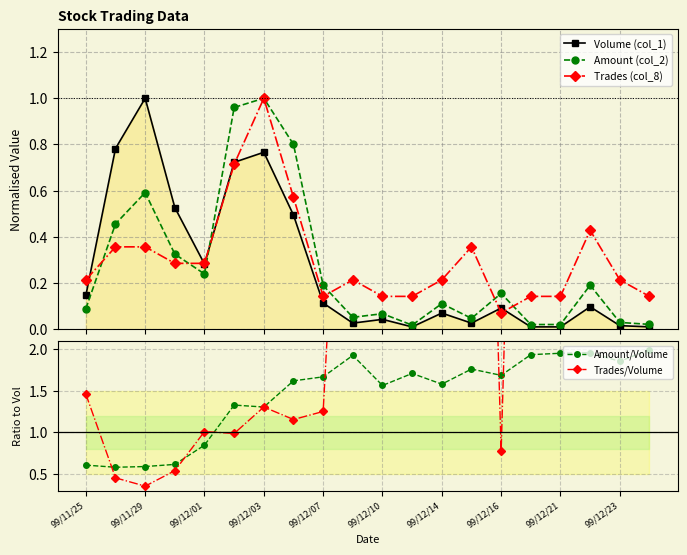

Where is Amount/Volume nearest to the value 1?

99/12/01